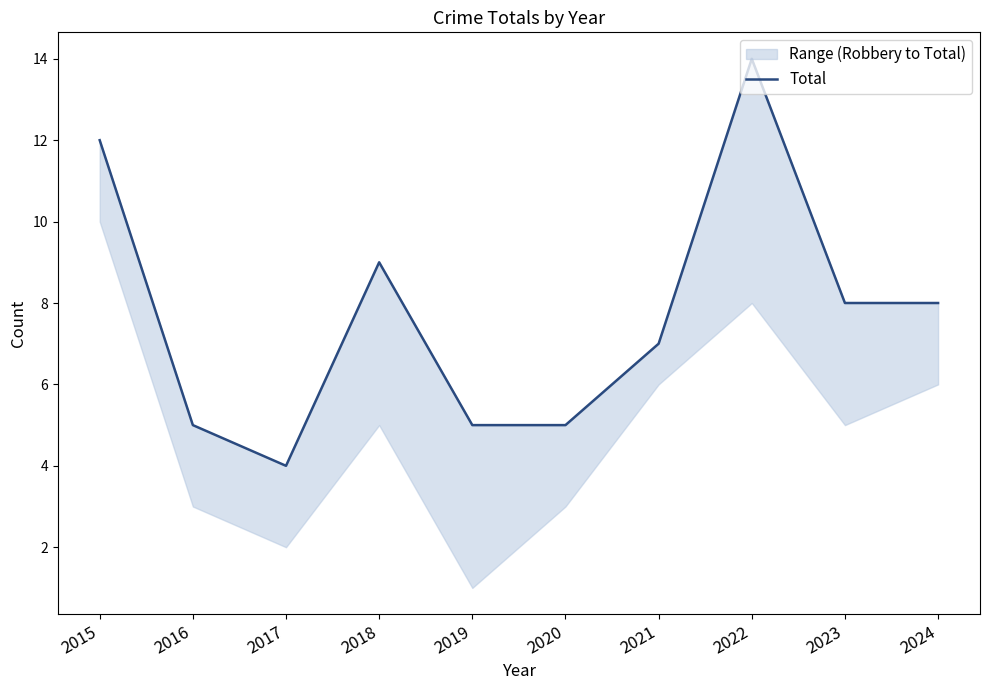

How many data points are above 8?

3